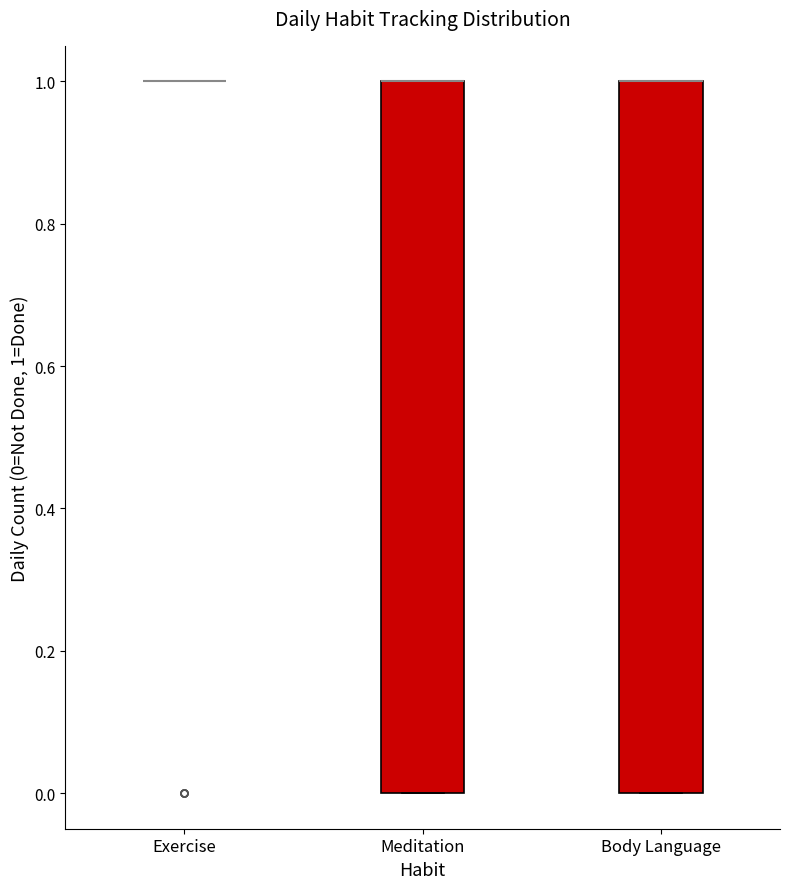

Where is the upper edge of the box for Body Language on the y-axis? The values are not printed on the chart, so give them approximately, as read against the axis.

1